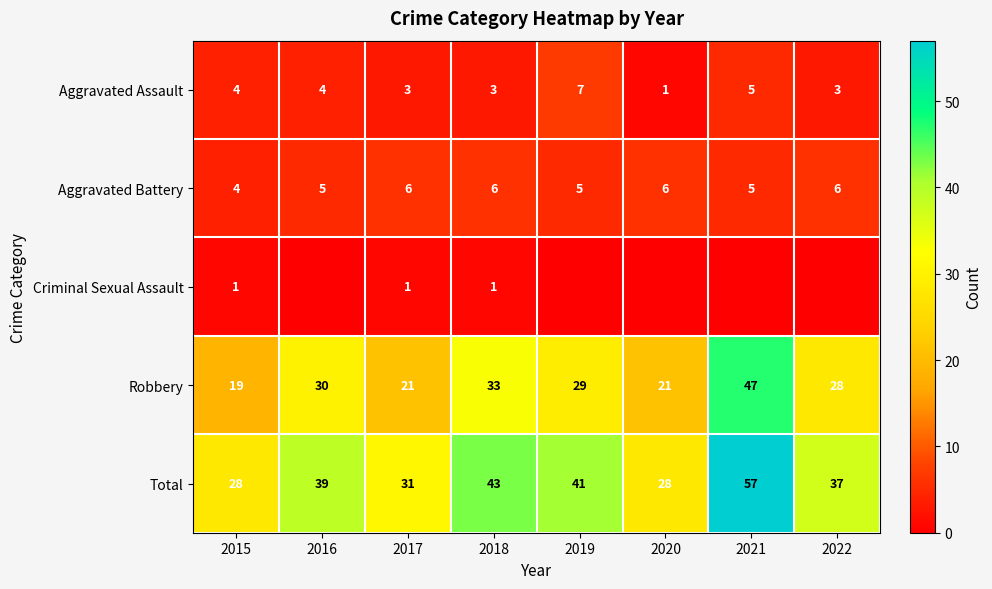

The value of Total at 2019 is 41. True or false?

True